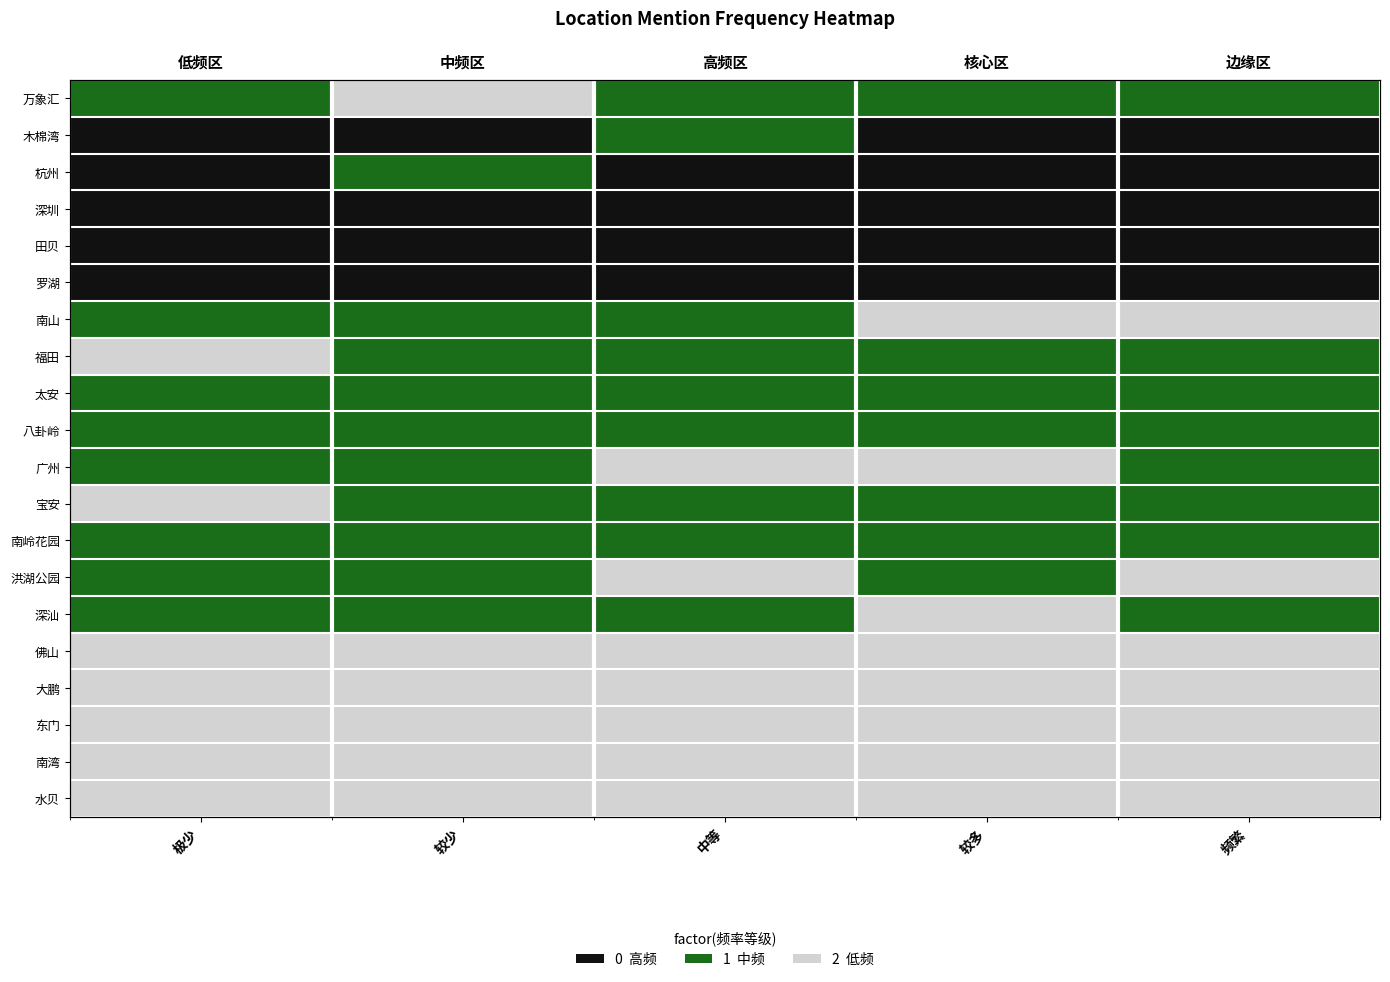

How many data points in 木棉湾 are above 0?

1